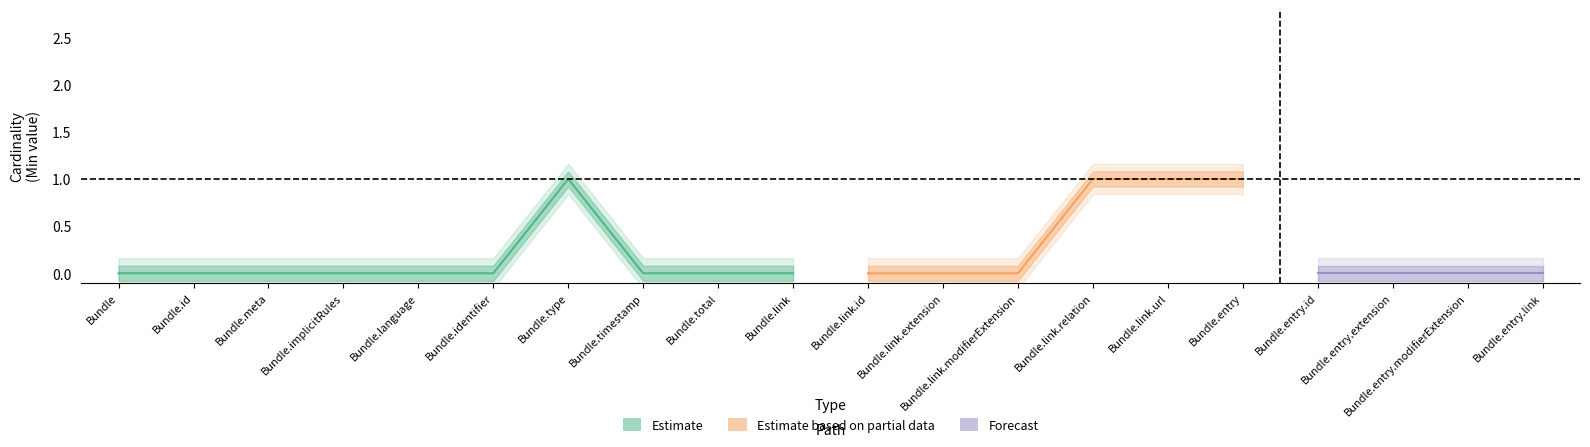

Which has a higher value, Bundle.link.url or Bundle.link.modifierExtension?

Bundle.link.url